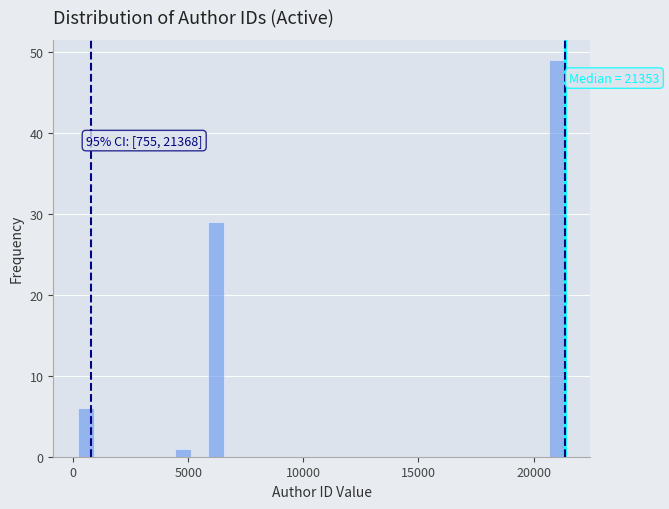

Around what value on the x-axis is the tallest bar? Give the approximate position of its centre, as read against the axis.

21000